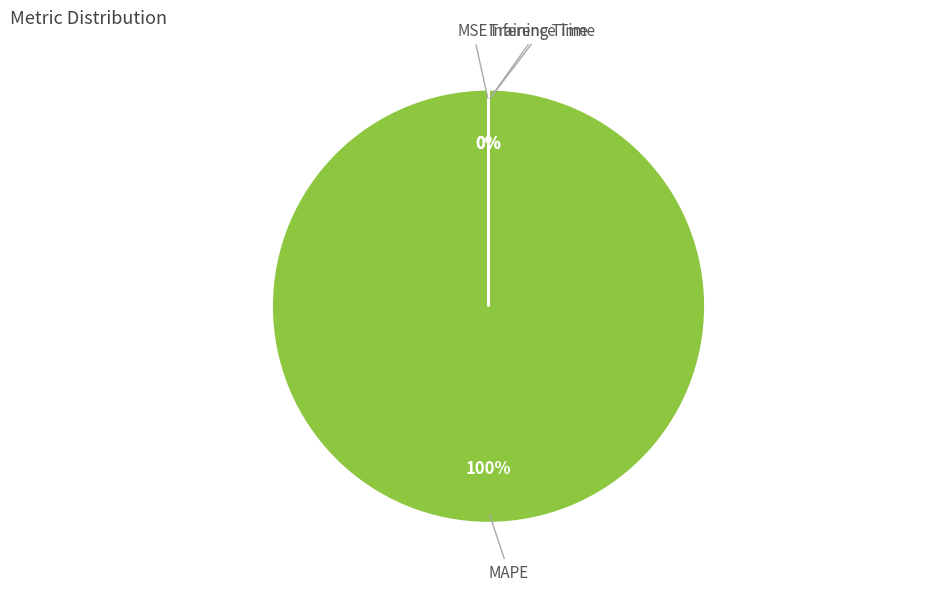

Is it true that MAPE is 100% of the pie?

True